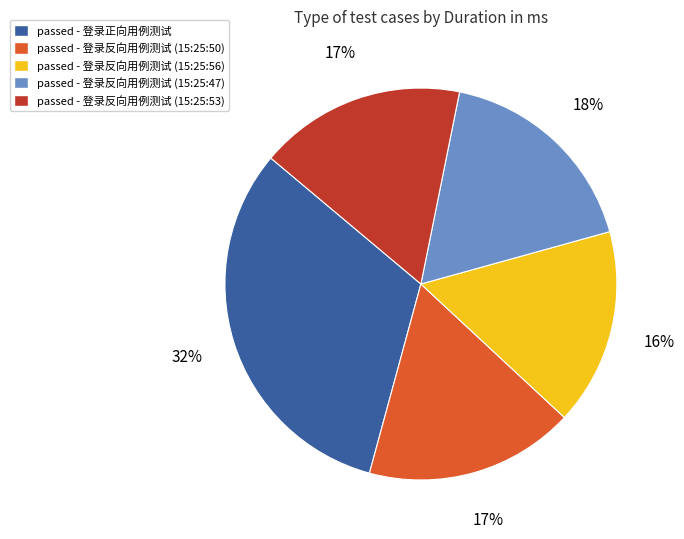

To the nearest percent, what is the difference between the passed - 登录反向用例测试 (15:25:53) and passed - 登录正向用例测试 slice percentages?

15%